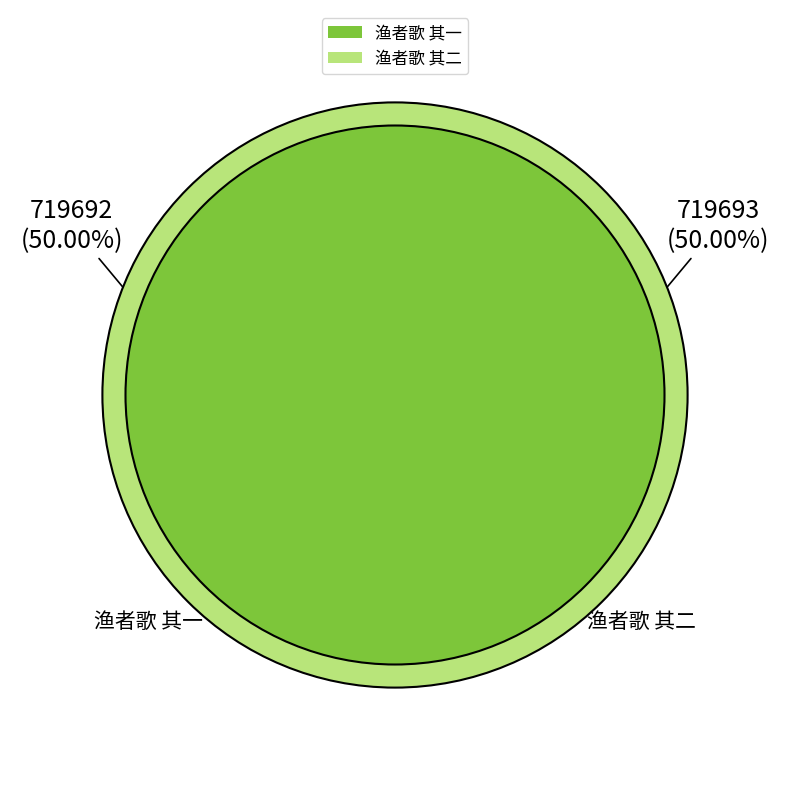

What is the ratio of the value at 渔者歌 其二 to the value at 渔者歌 其一?

1.0